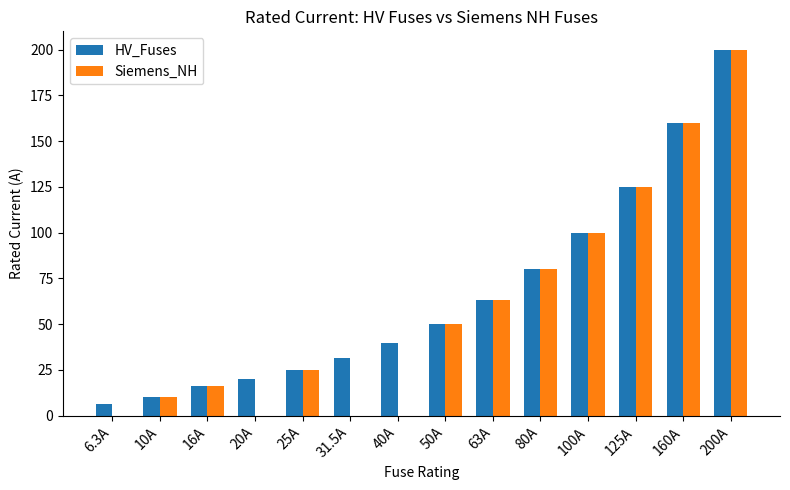

Reading left to right, extract all data points from this chart.

HV_Fuses: 6.3A=6.3	10A=10.0	16A=16.0	20A=20.0	25A=25.0	31.5A=31.5	40A=40.0	50A=50.0	63A=63.0	80A=80.0	100A=100.0	125A=125.0	160A=160.0	200A=200.0
Siemens_NH: 6.3A=0.0	10A=10.0	16A=16.0	20A=0.0	25A=25.0	31.5A=0.0	40A=0.0	50A=50.0	63A=63.0	80A=80.0	100A=100.0	125A=125.0	160A=160.0	200A=200.0